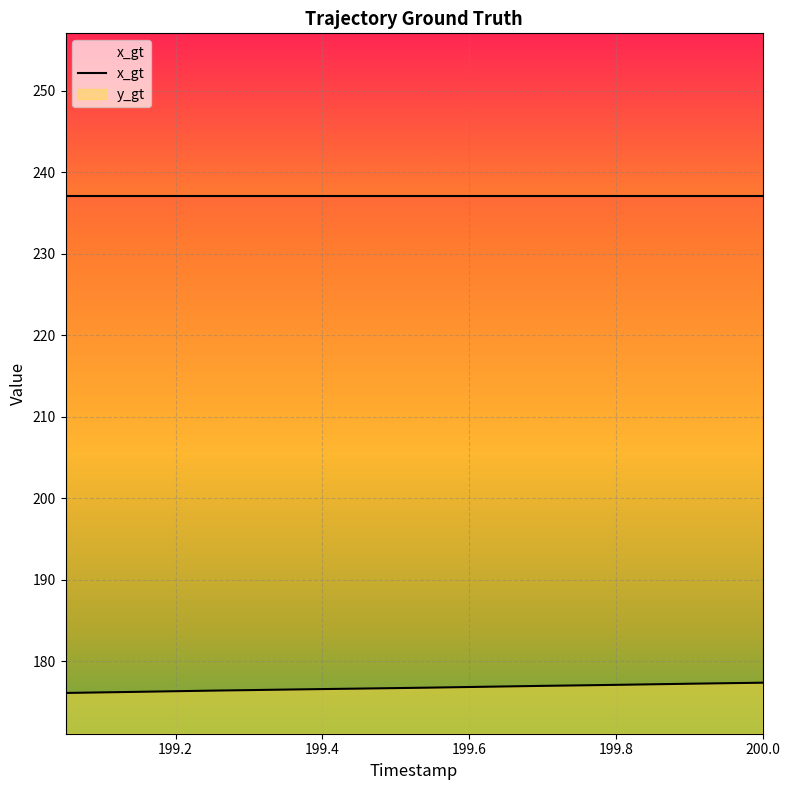

At which label is the value closest to 176?

199.05